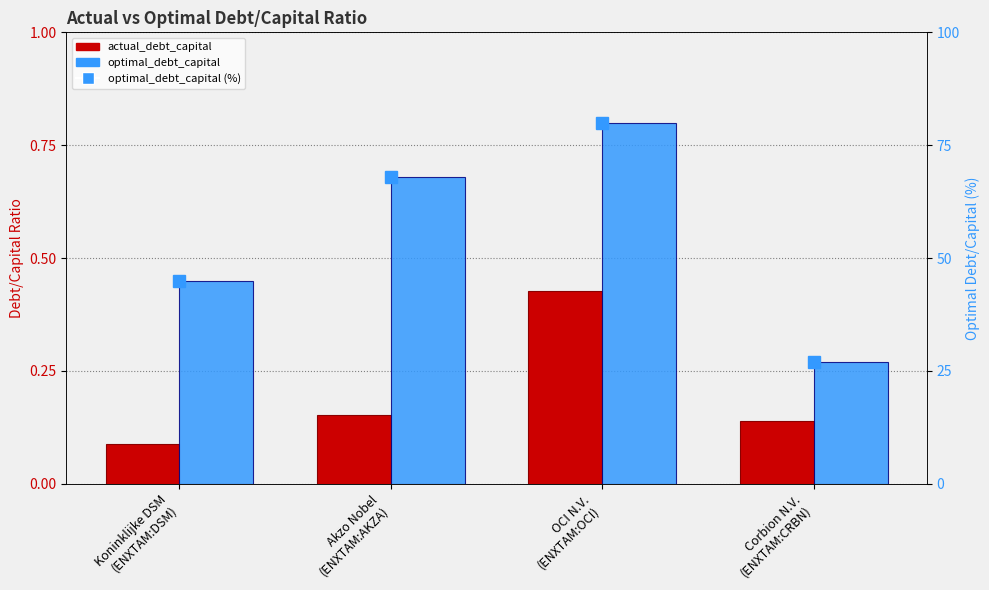

Rank the series at Akzo Nobel
(ENXTAM:AKZA) from highest to lowest value.

optimal_debt_capital (%), optimal_debt_capital, actual_debt_capital